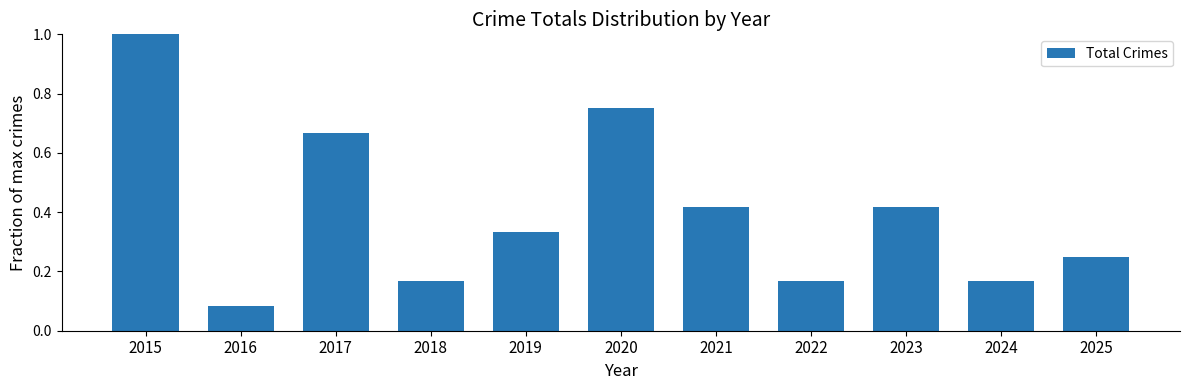

What is the value of the 1st bar from the left?

1.0